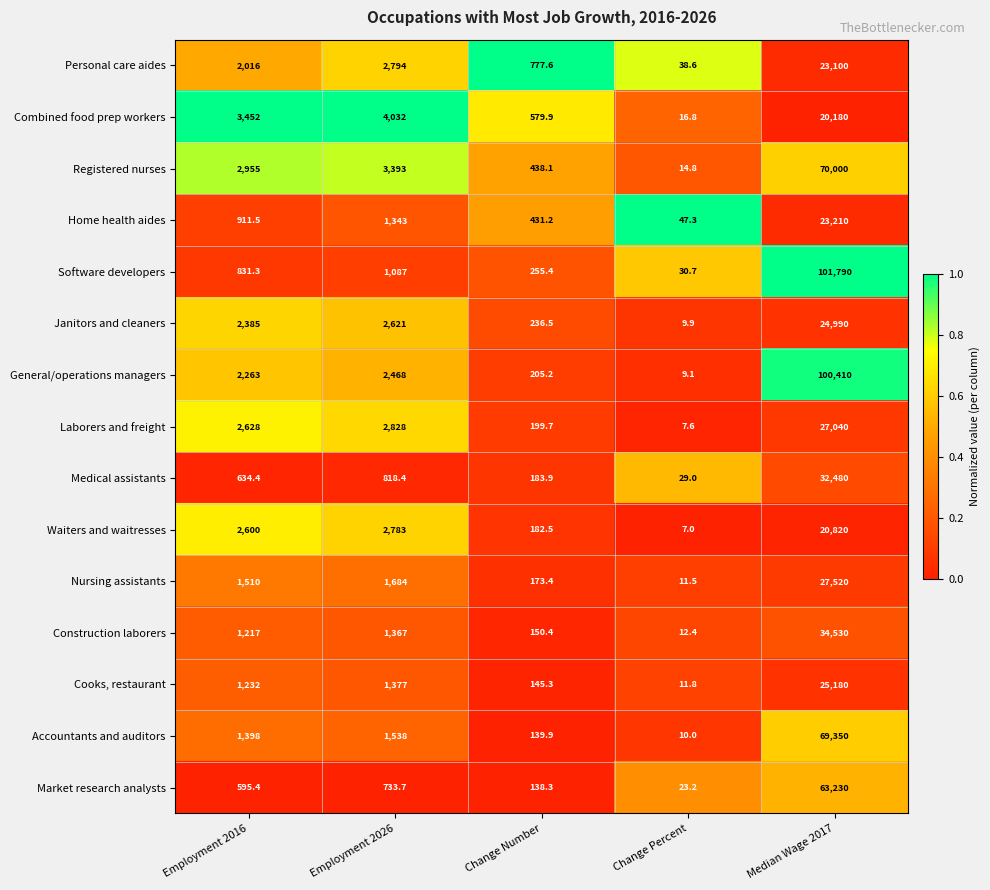

What is the sum of the Cooks, restaurant values at Employment 2016 and Change Number?

1377.3